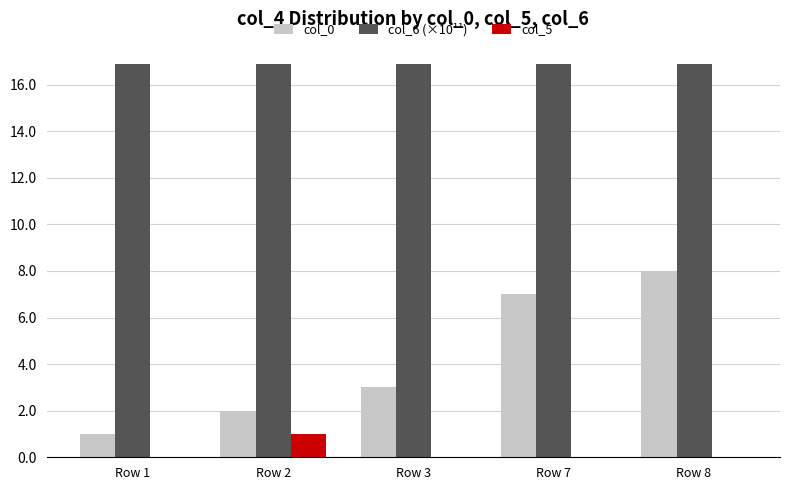

True or false: col_6 (×10¹¹) has a value of 16.9 at Row 7.

True